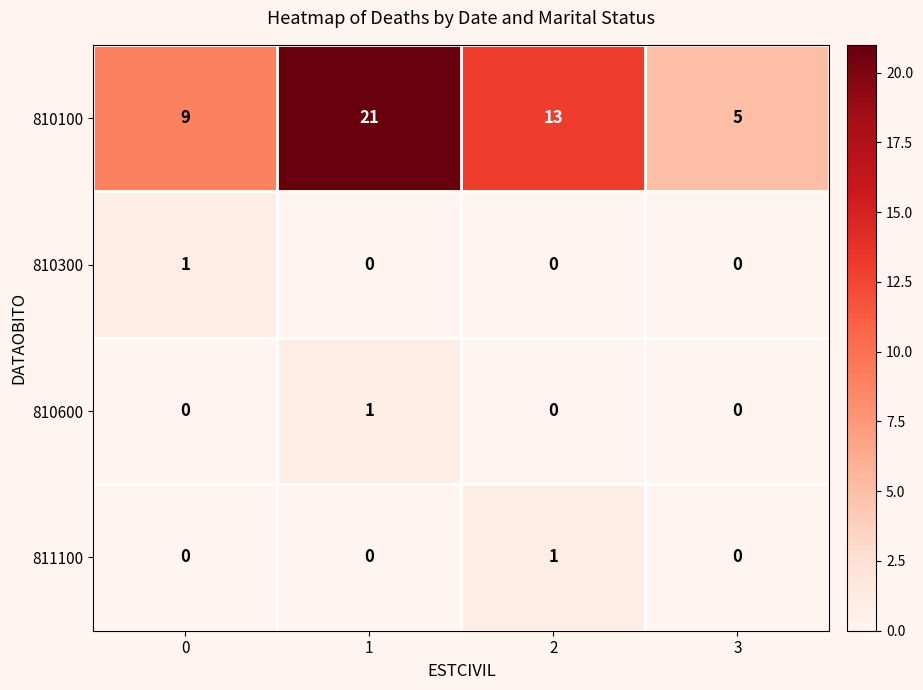

Count the number of data series in this chart.

4